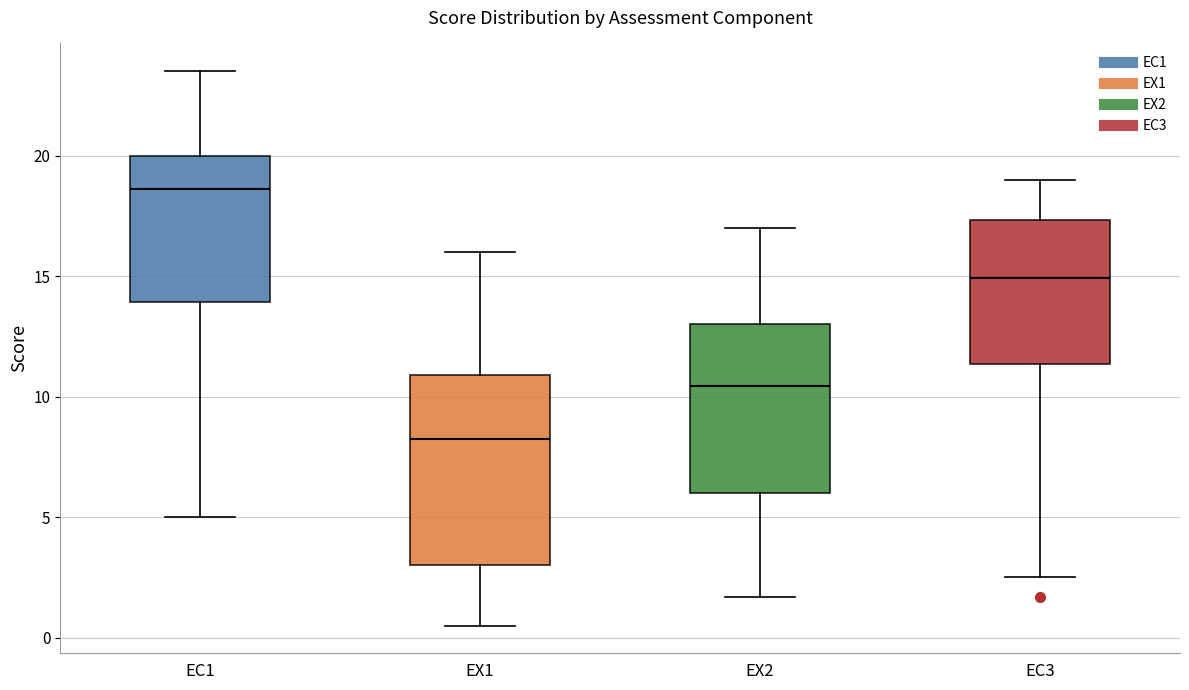

Which box is the tallest, from its lower edge to its upper edge?

EX1